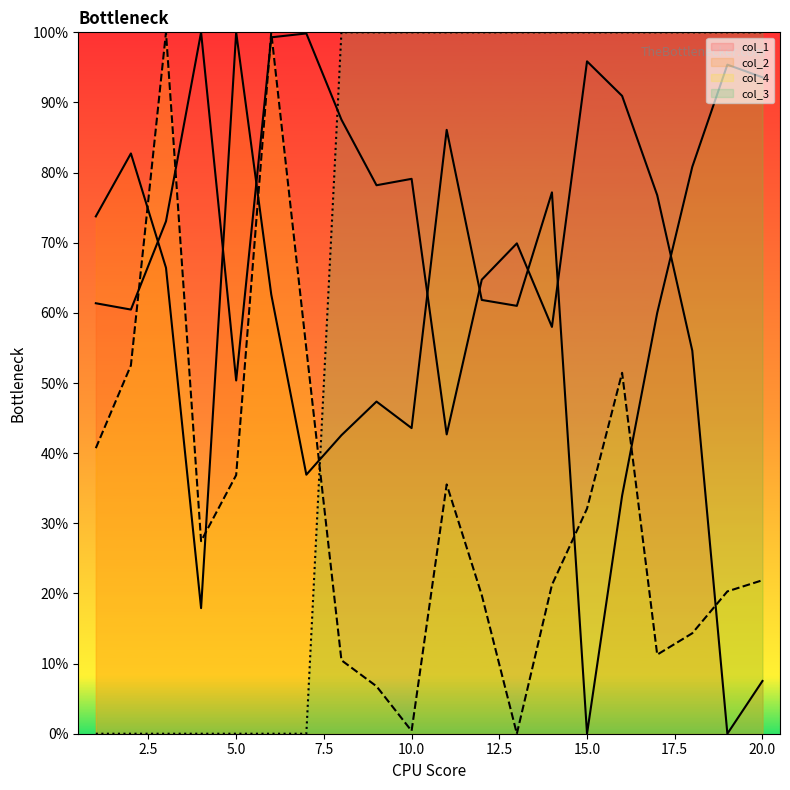

Which category has the highest value in the col_3 series?

8